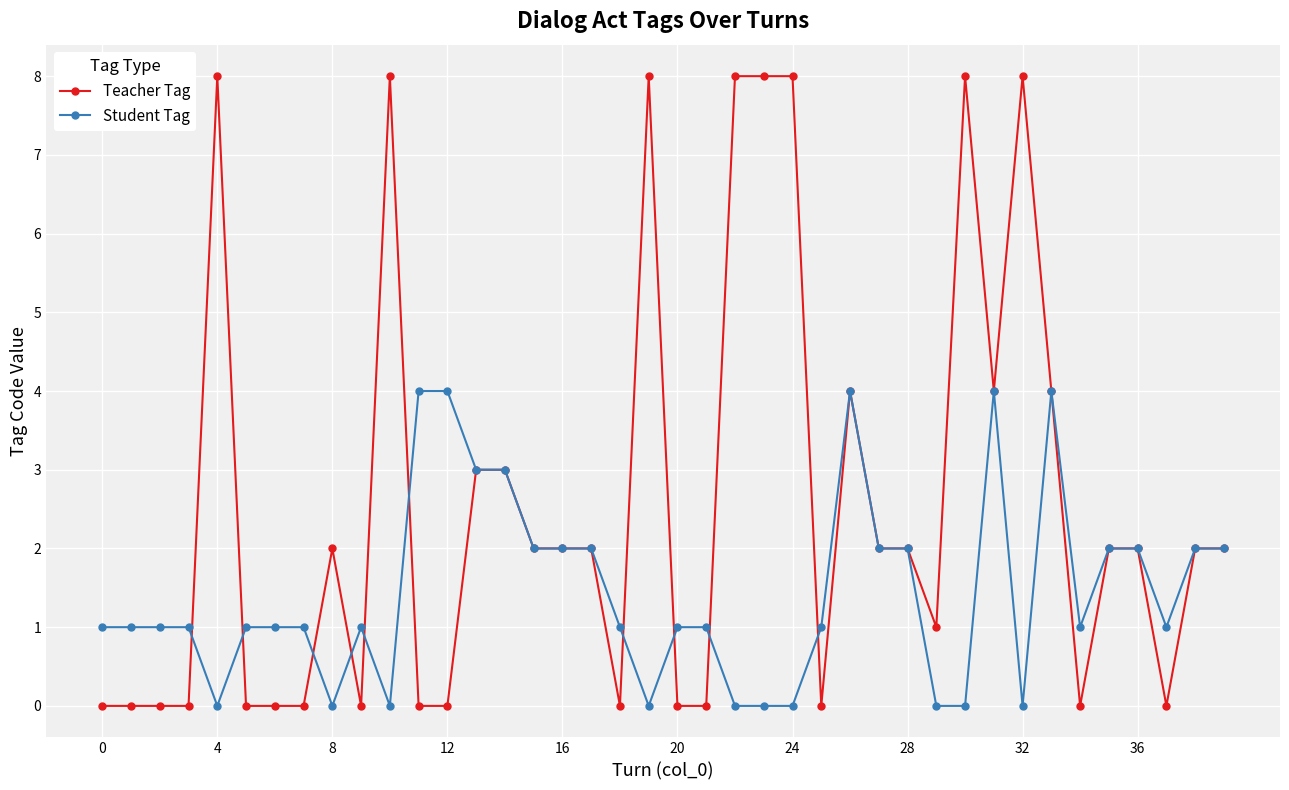

Which series has the largest total across all categories?

Teacher Tag